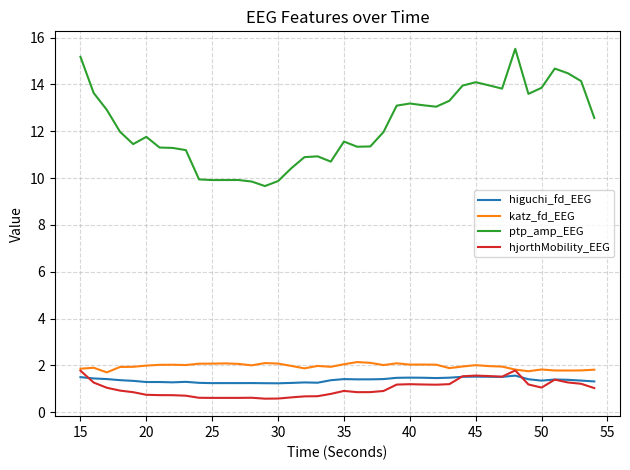

What is the minimum value for ptp_amp_EEG?

9.7